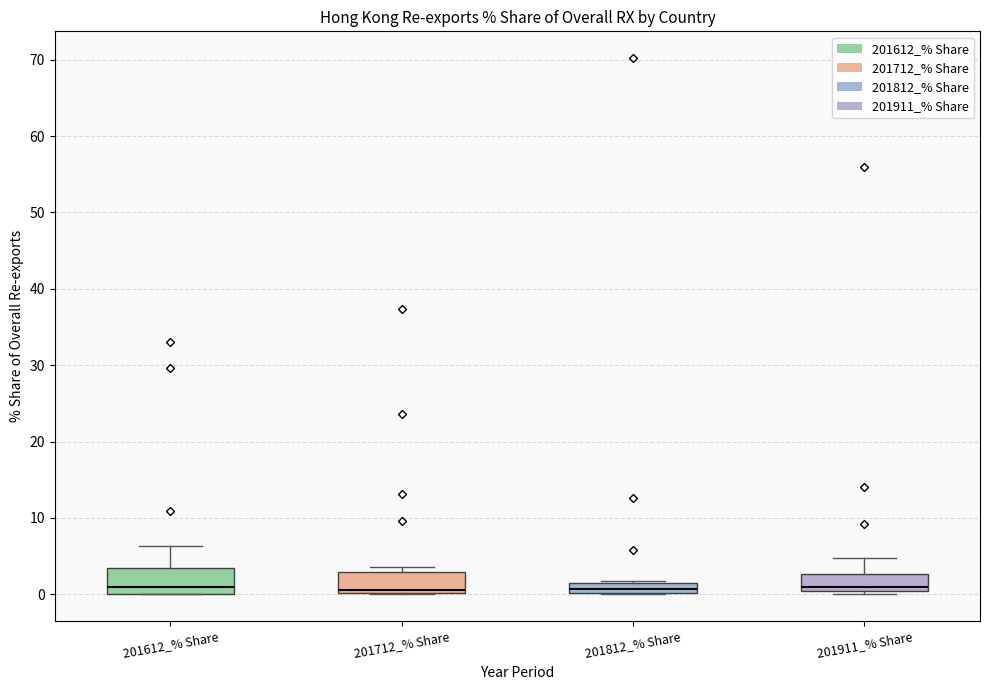

Where is the lower edge of the box for 201812_% Share on the y-axis? The values are not printed on the chart, so give them approximately, as read against the axis.

0